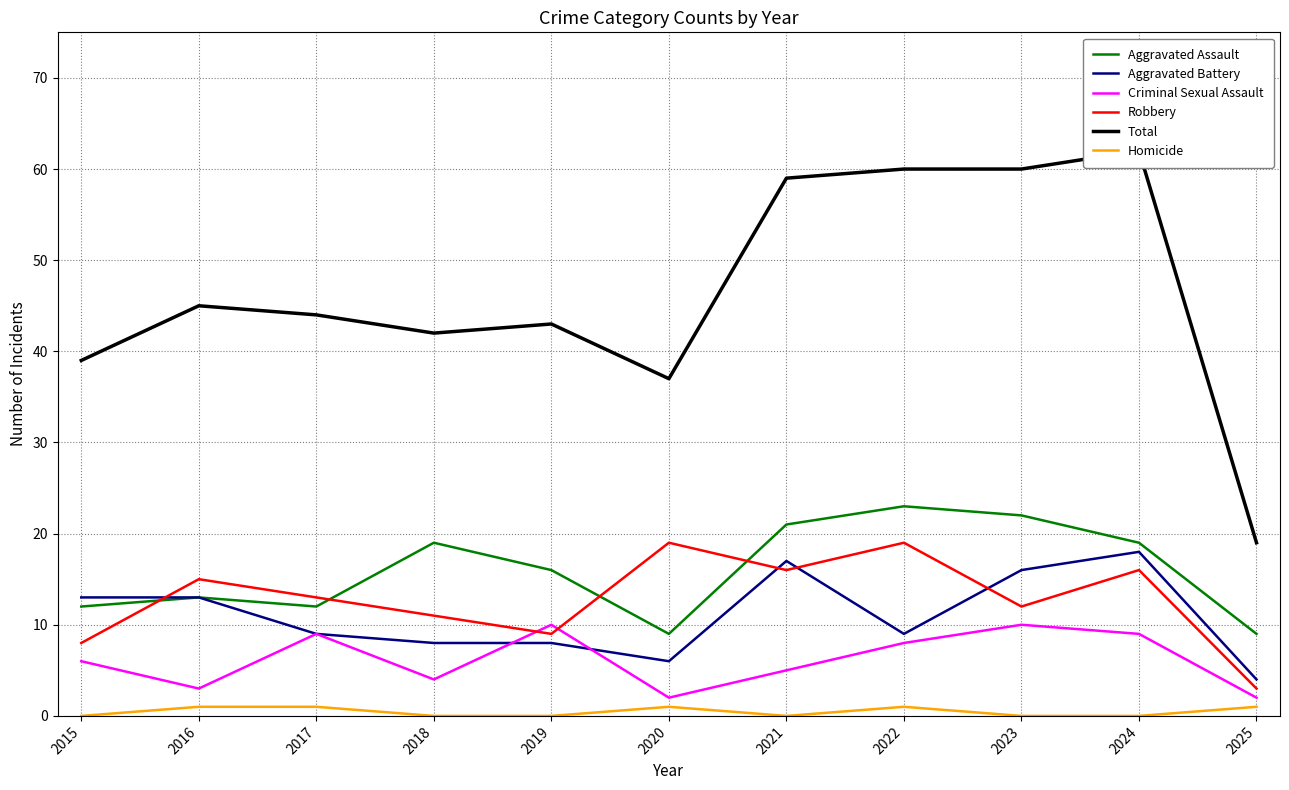

Which series changed the most between 2020 and 2021?

Total